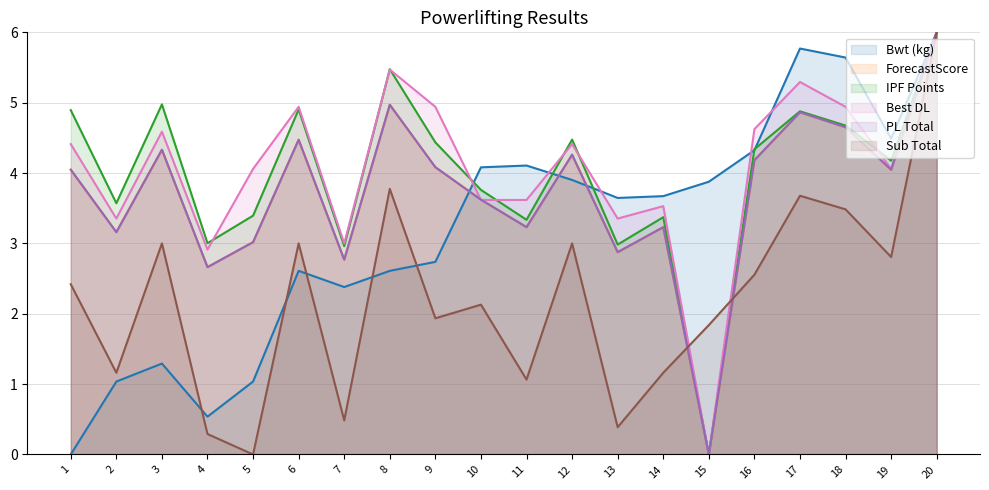

How many times do PL Total and Best DL cross each other?

2